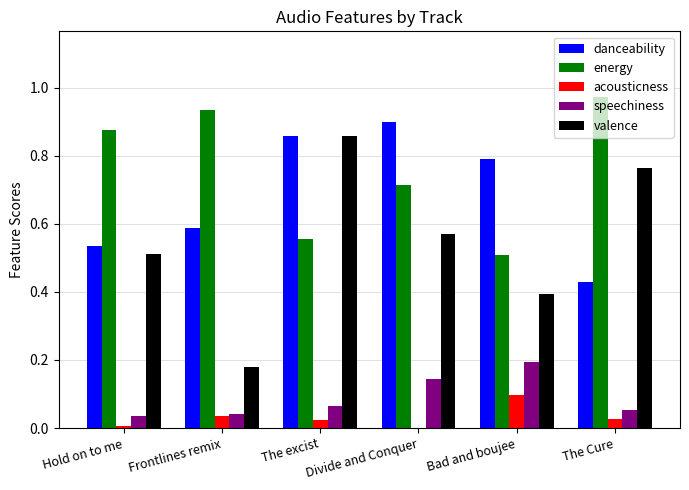

Between Hold on to me and The Cure, which series saw the biggest shift?

valence